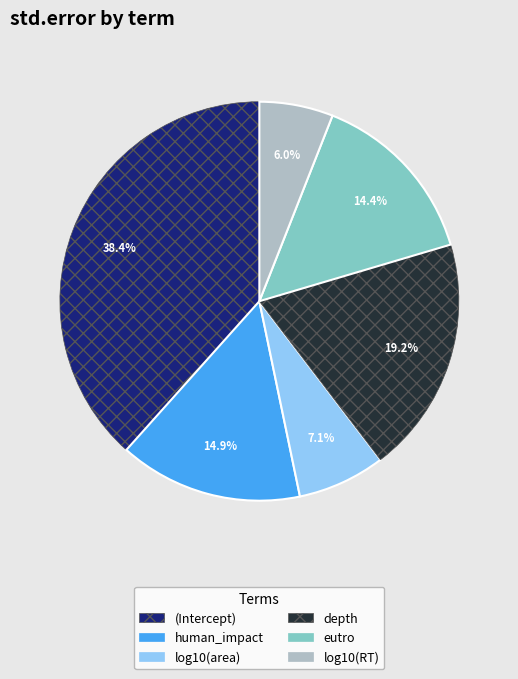

How many segments does this pie chart have?

6